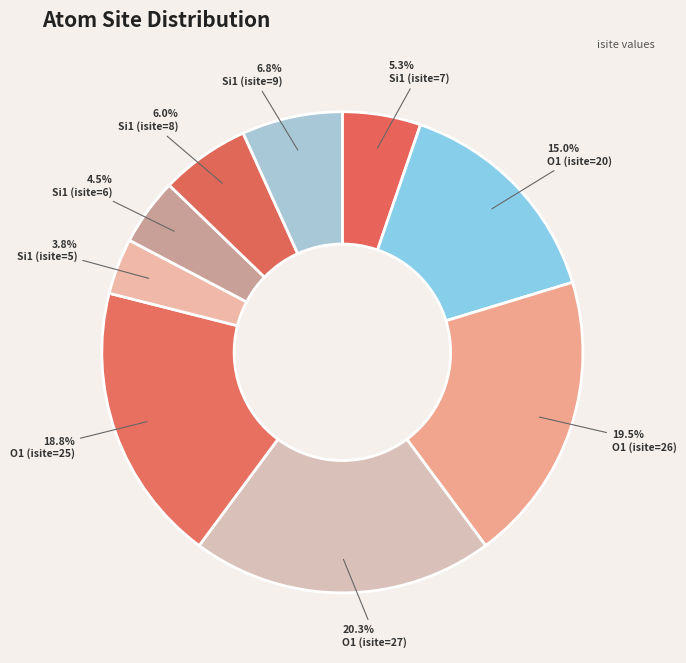

What is the smallest slice in the pie chart?

Si1 (isite=5)